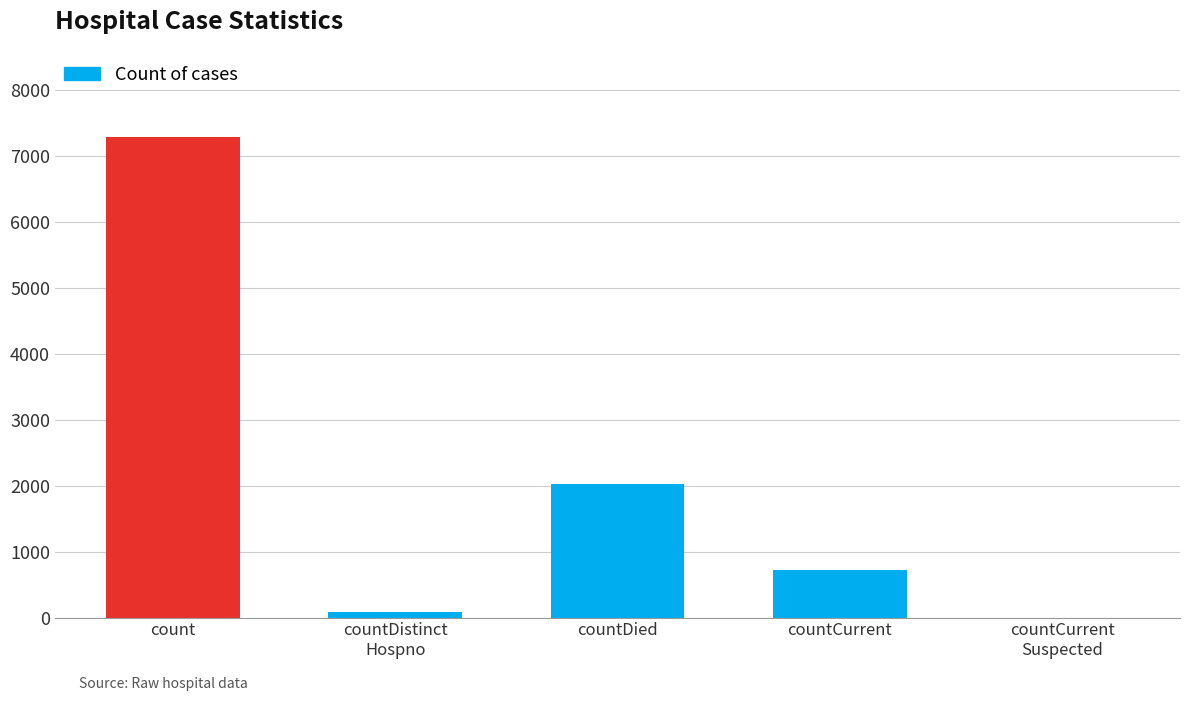

What is the maximum value shown in the chart?

7282